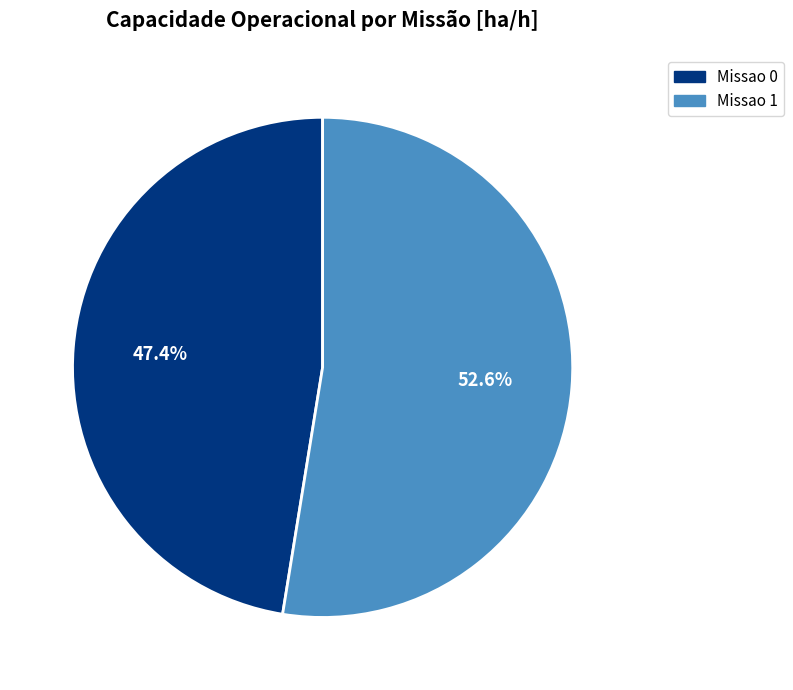

Does Missao 1 represent more than half of the total?

Yes